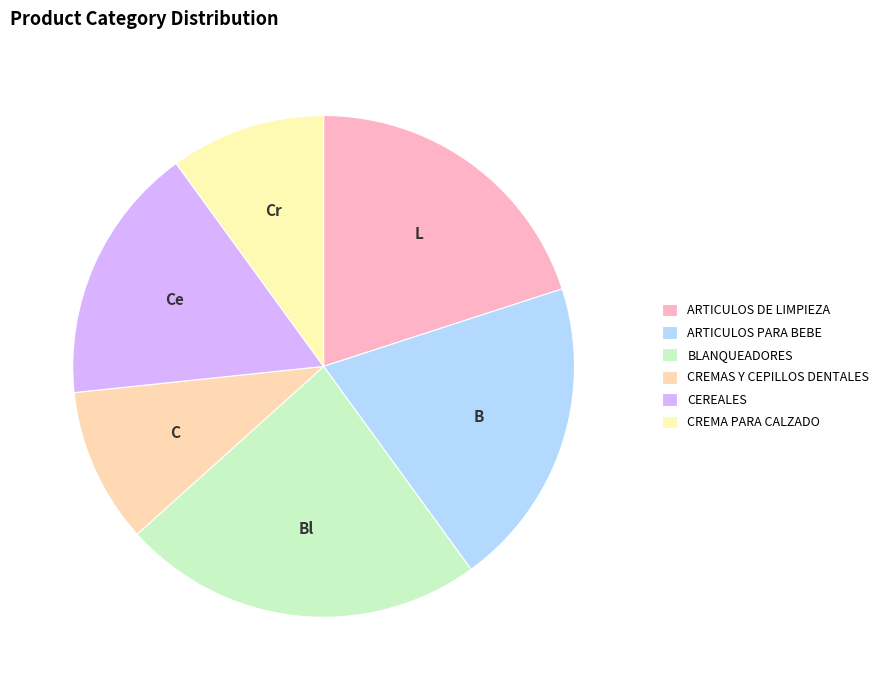

Rank the categories by value from lowest to highest.

CREMAS Y CEPILLOS DENTALES, CREMA PARA CALZADO, CEREALES, ARTICULOS DE LIMPIEZA, ARTICULOS PARA BEBE, BLANQUEADORES